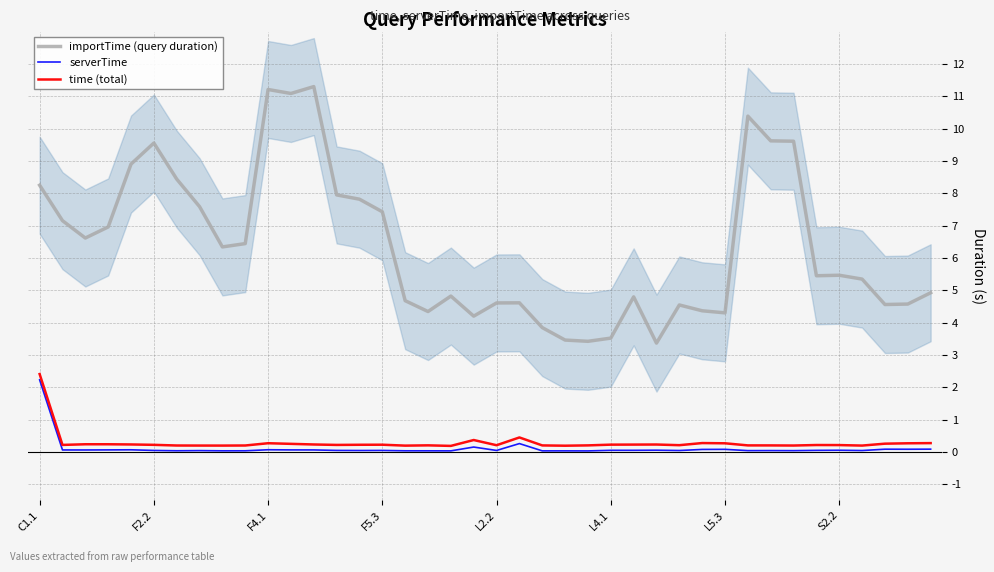

True or false: time (total) and importTime (query duration) intersect in this chart.

False